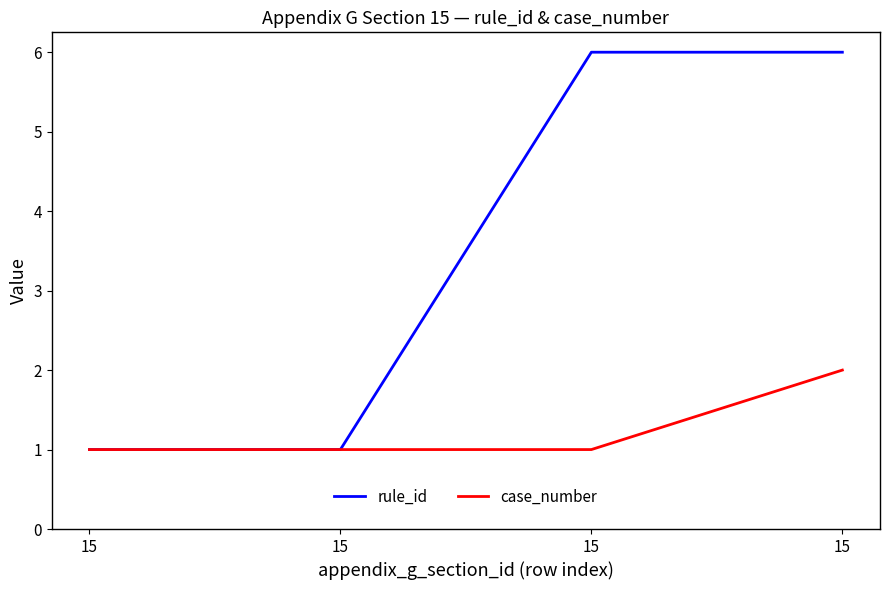

What is the sum of all case_number values?

5